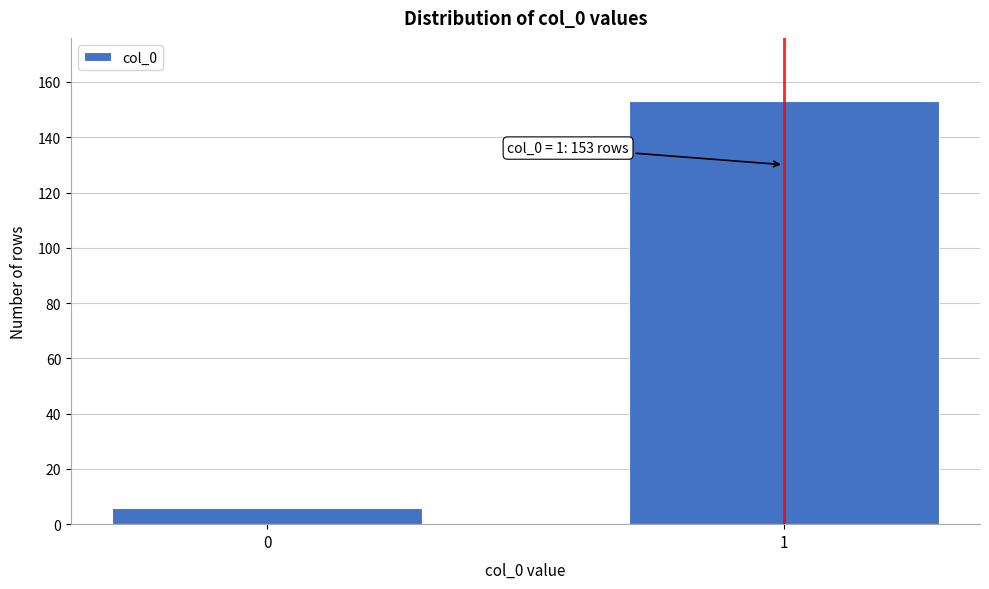

Reading left to right, what are all the values shown in this chart?

0=6	1=153